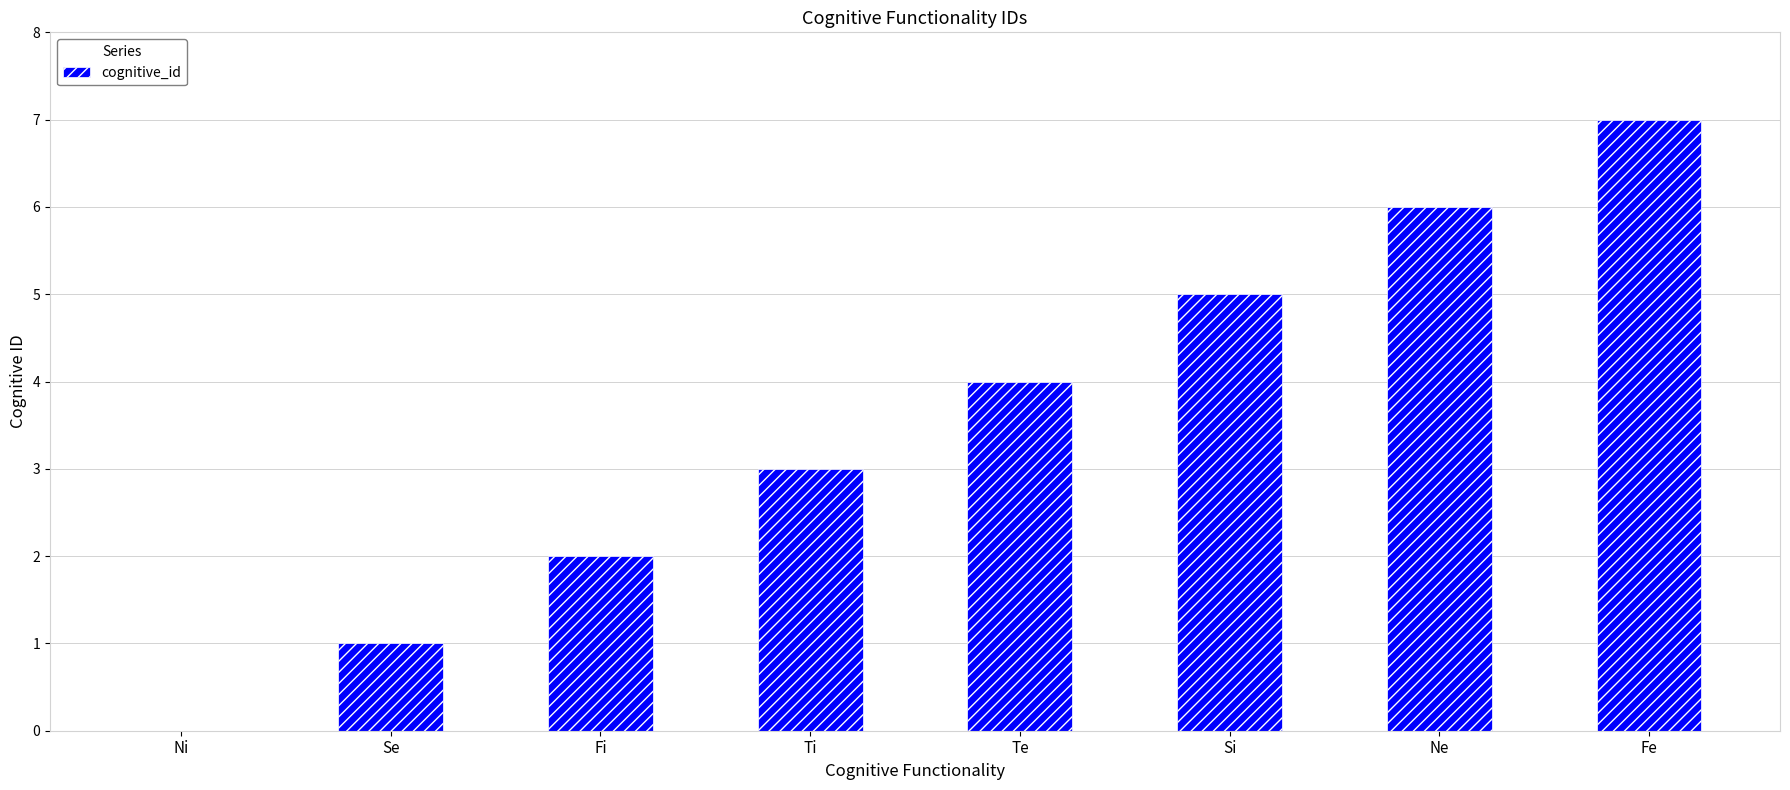

What is the change in value from Se to Te?

+3